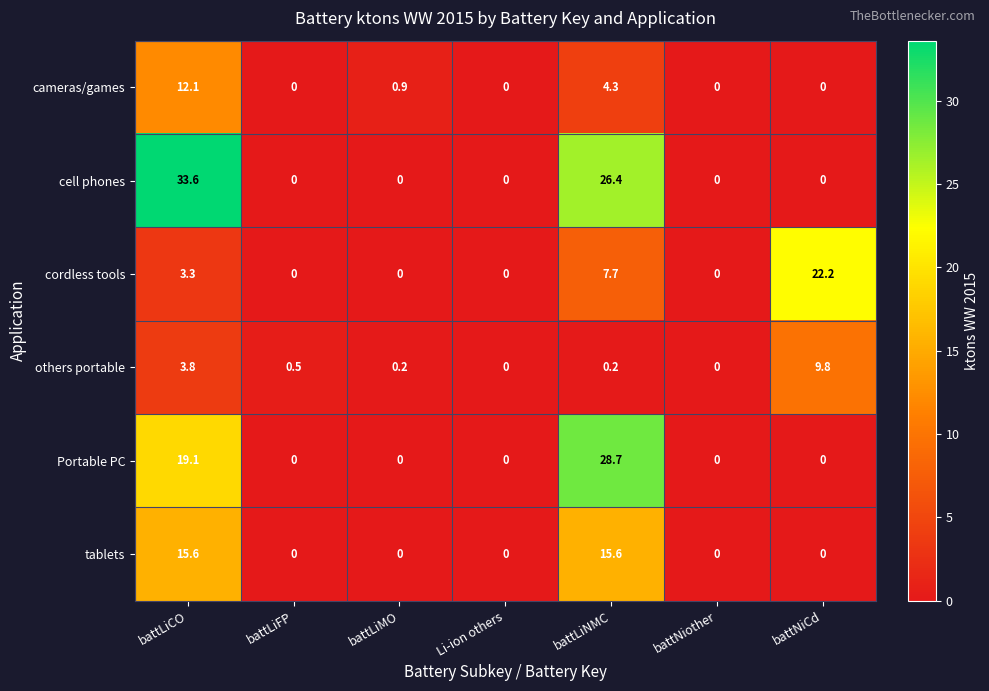

Rank the series by their maximum value, from lowest to highest.

others portable, cameras/games, tablets, cordless tools, Portable PC, cell phones